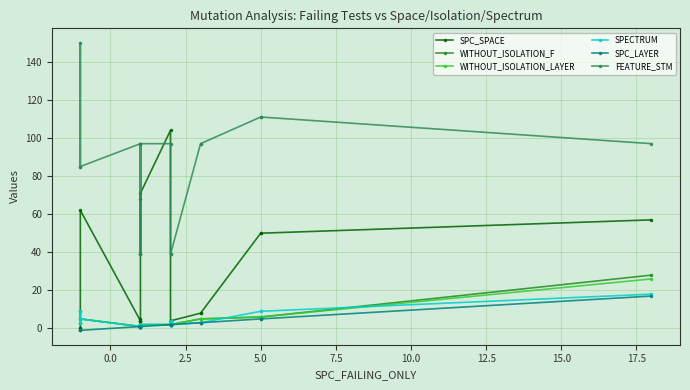

What is the label of the 6th point from the left?

10.0